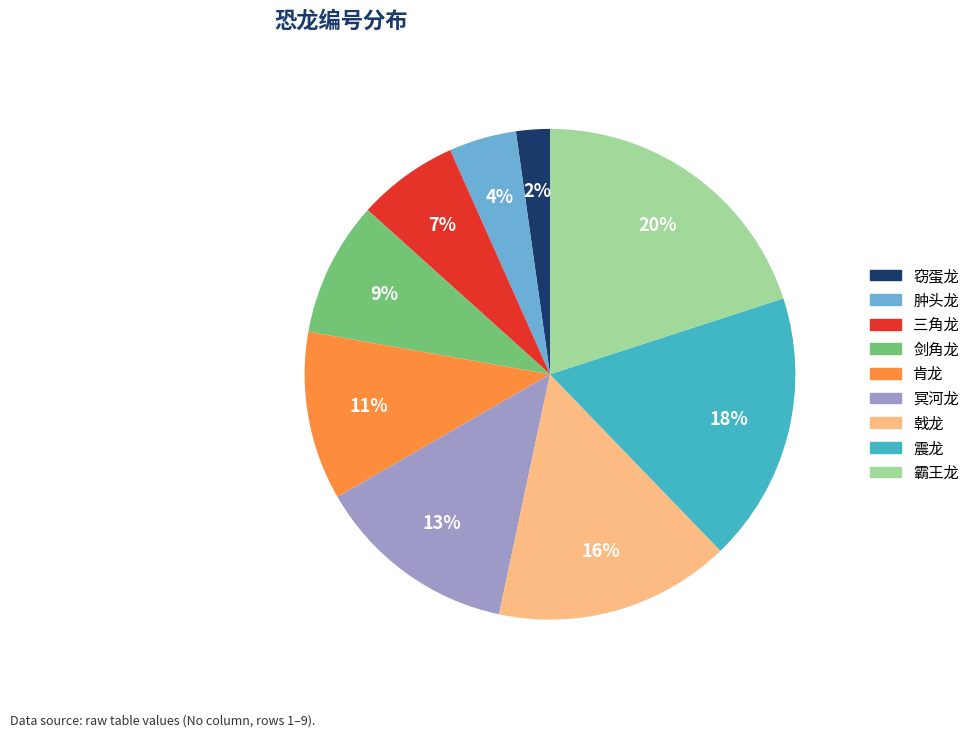

The 肯龙 slice represents 2% of the pie. True or false?

False